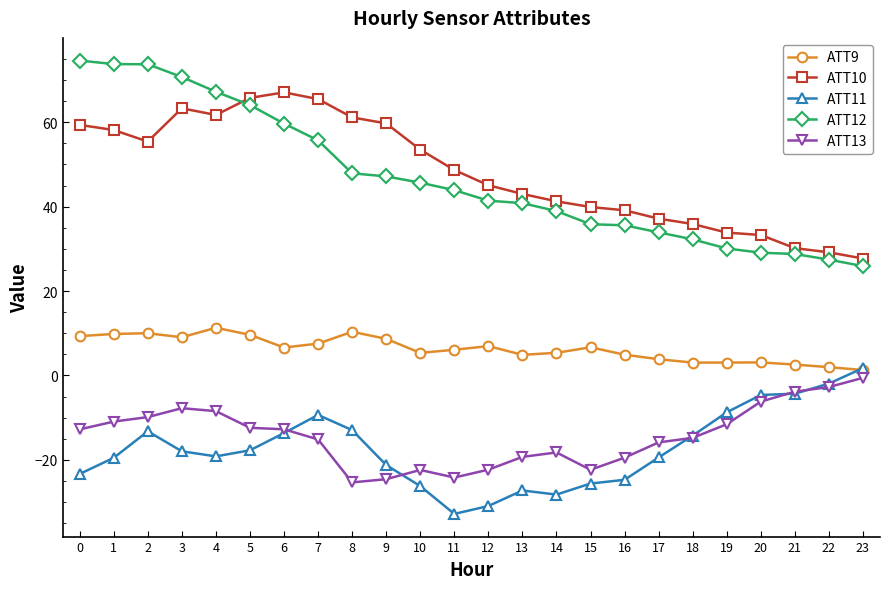

What is the difference between the ATT13 values at 23 and 1?

10.4